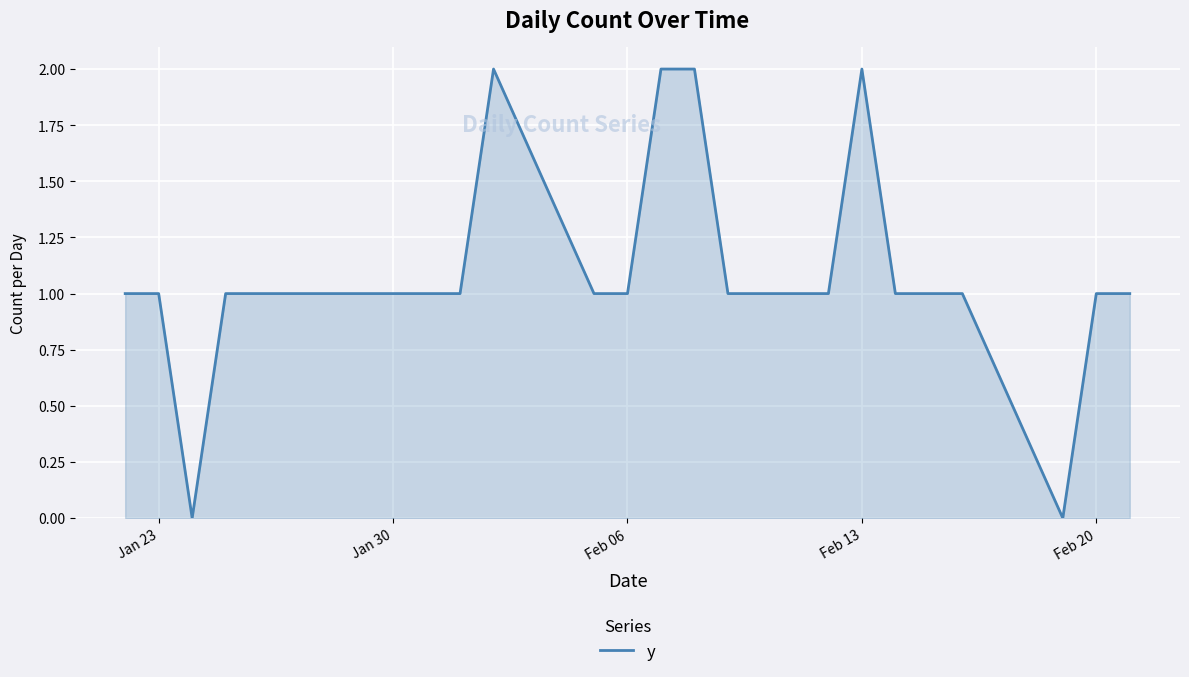

What is the difference between the maximum and minimum values?

2